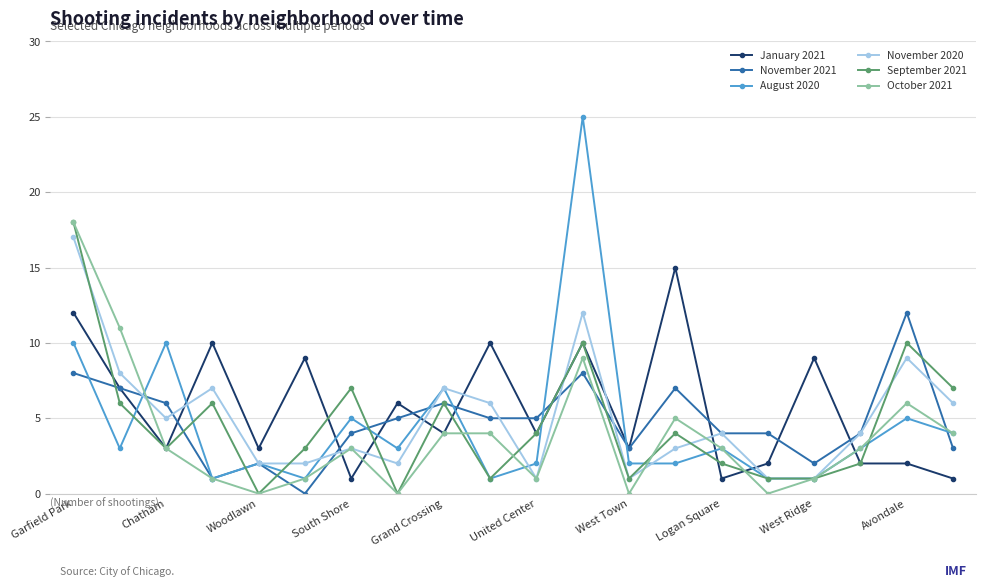

What is the greatest value displayed?

25